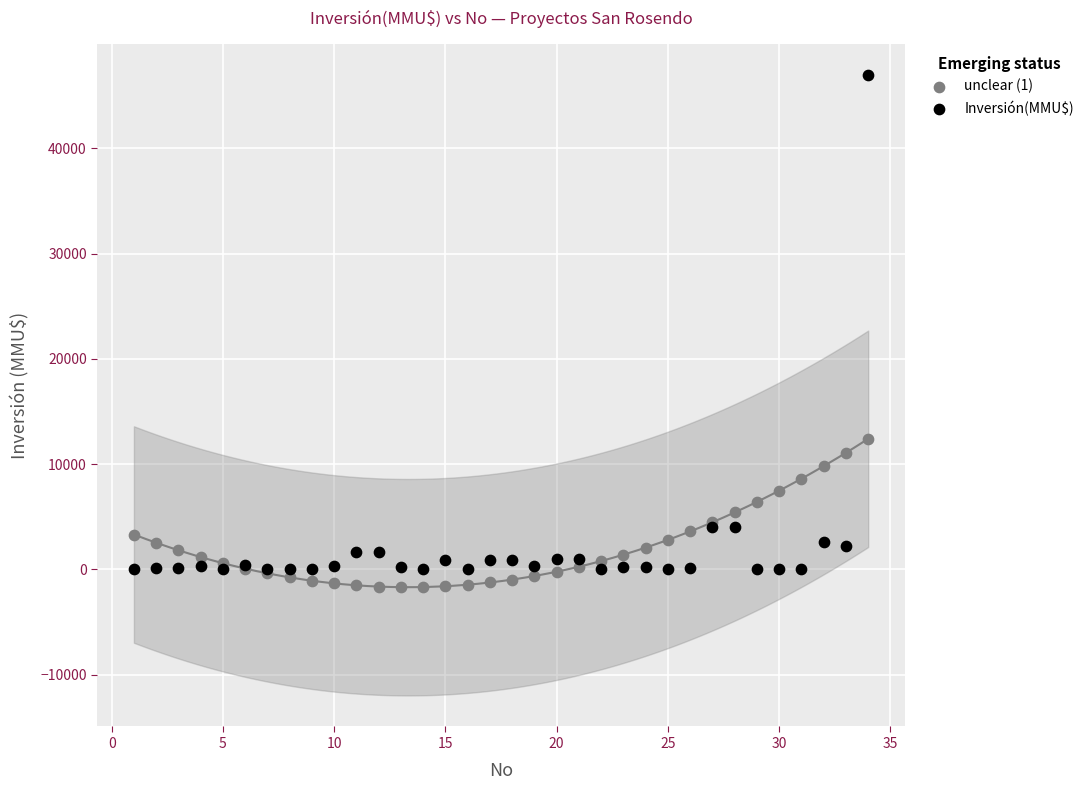

Which series contains the highest Y value?

Inversión(MMU$)